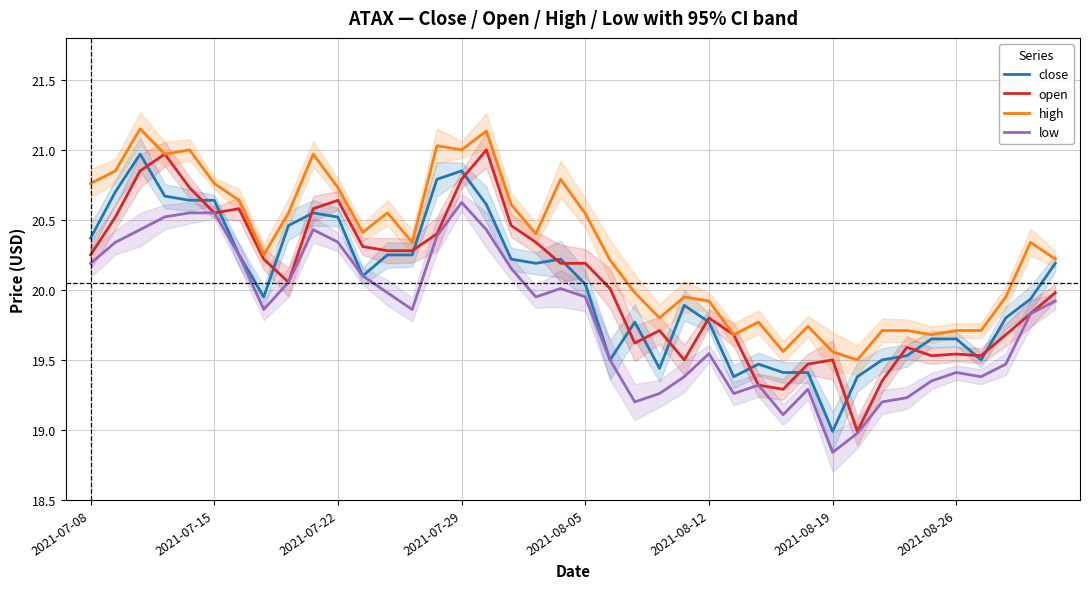

Is the value of close at 2021-07-15 greater than the value of high at 2021-07-08?

No